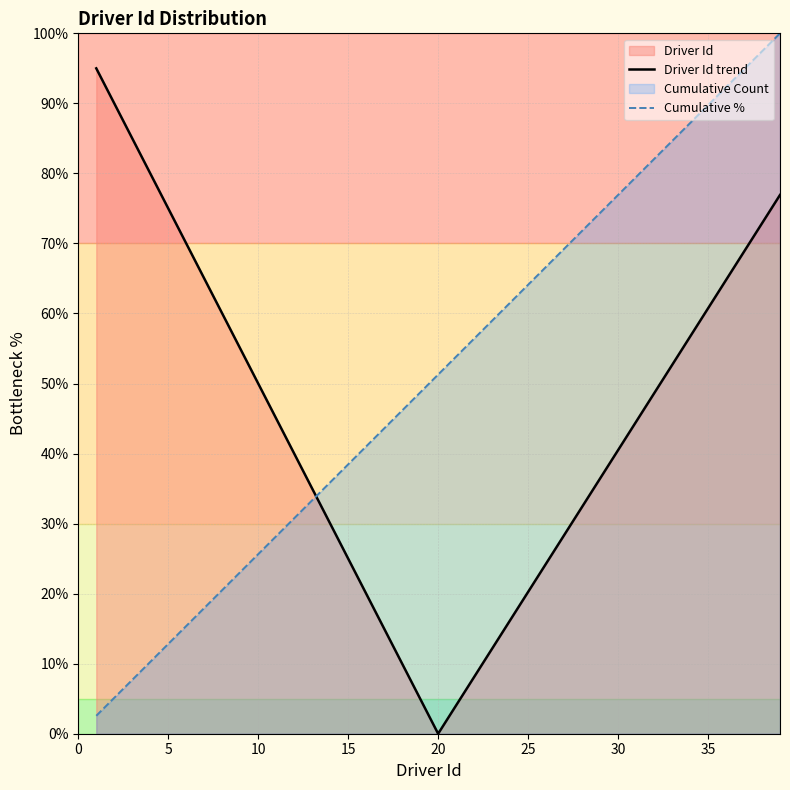

Count the number of categories in the chart.

39